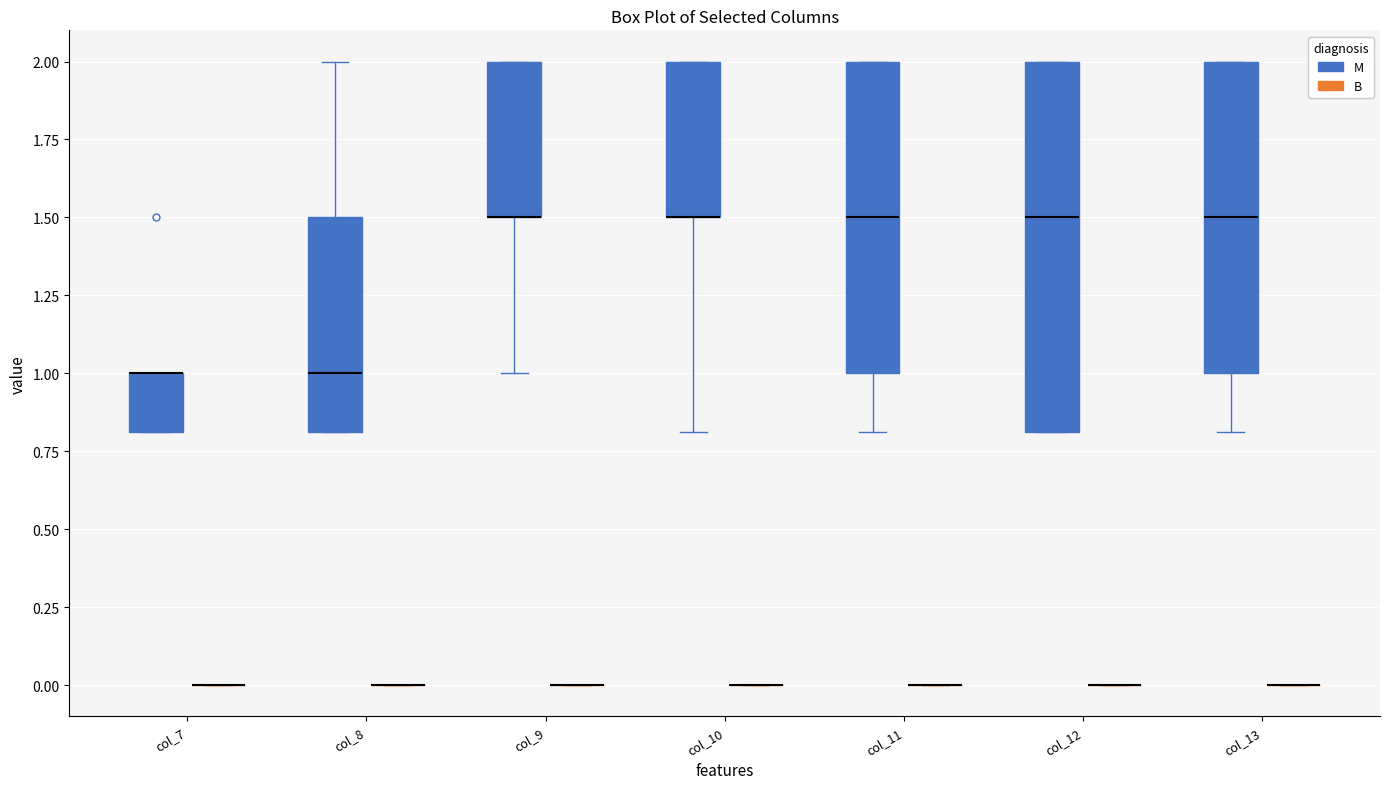

Which box is the tallest, from its lower edge to its upper edge?

col_12 (M)